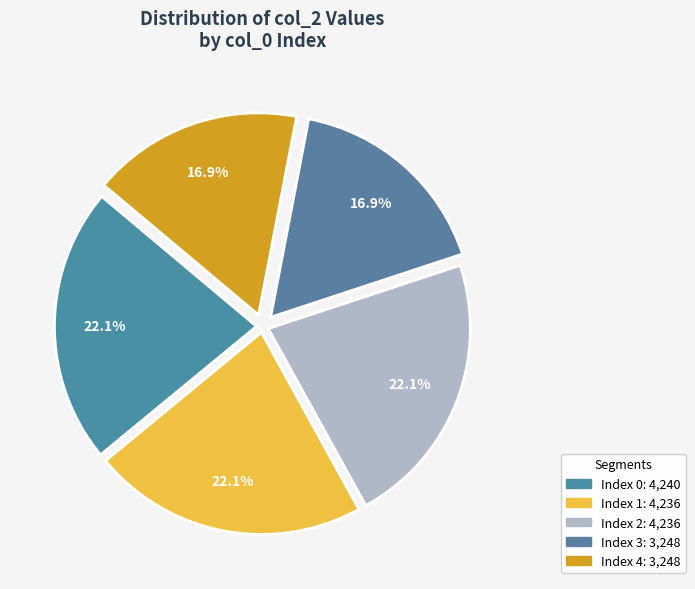

Count the number of slices in the pie.

5